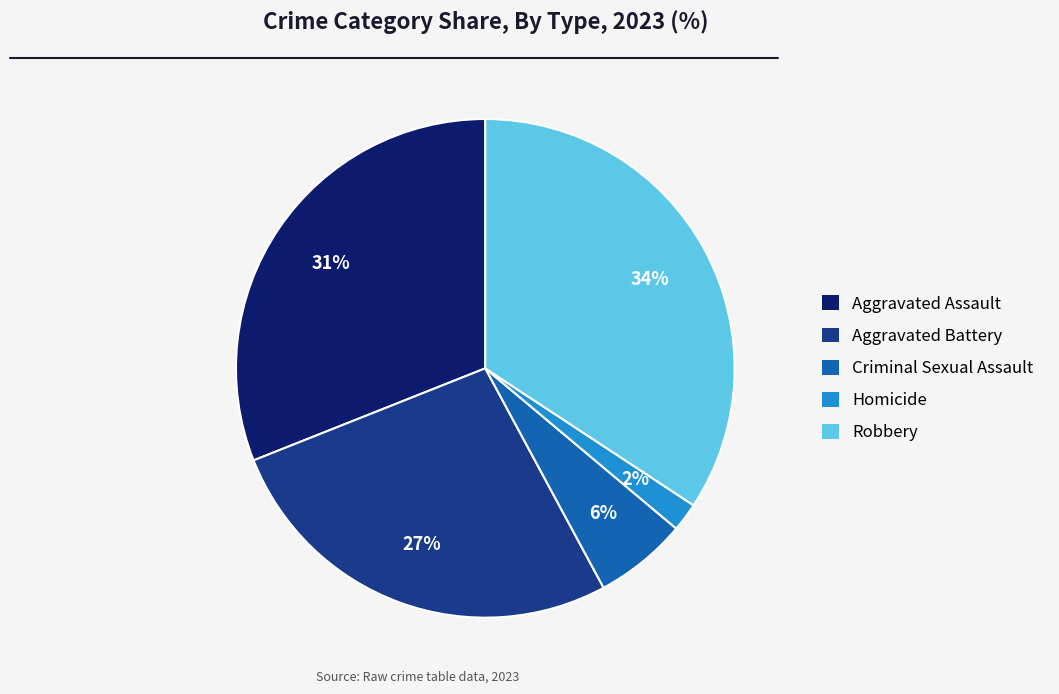

To the nearest percent, what is the difference between the largest and smallest slice percentages?

32%